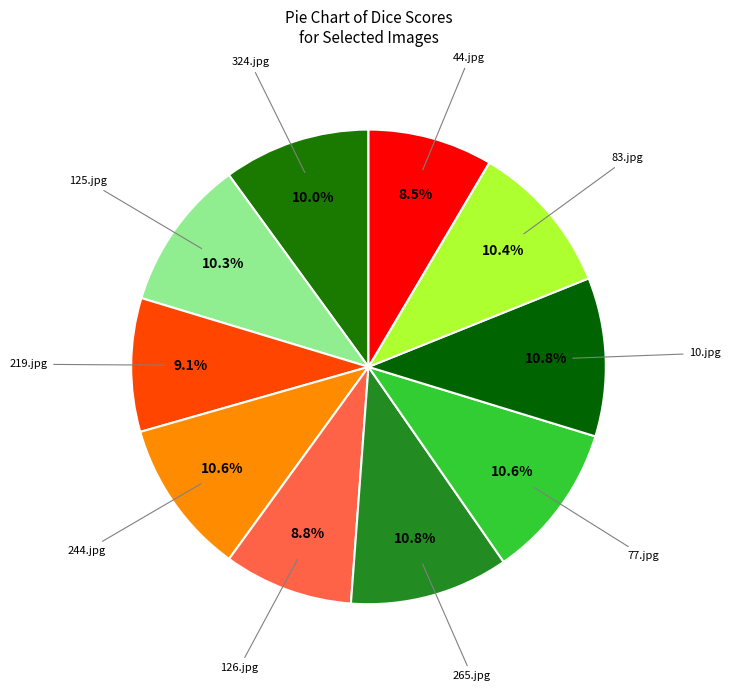

Count the number of slices in the pie.

10